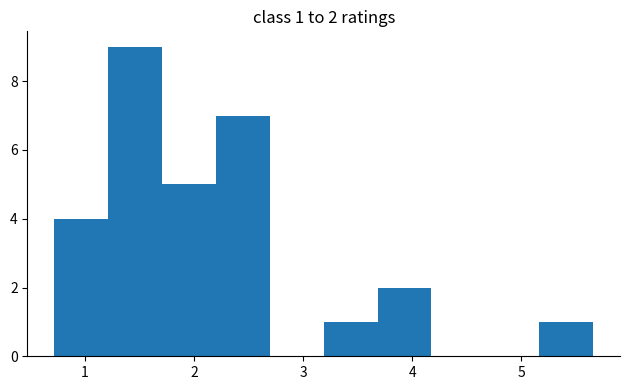

Over which range of the x-axis is the bar tallest?

1.2 to 1.7